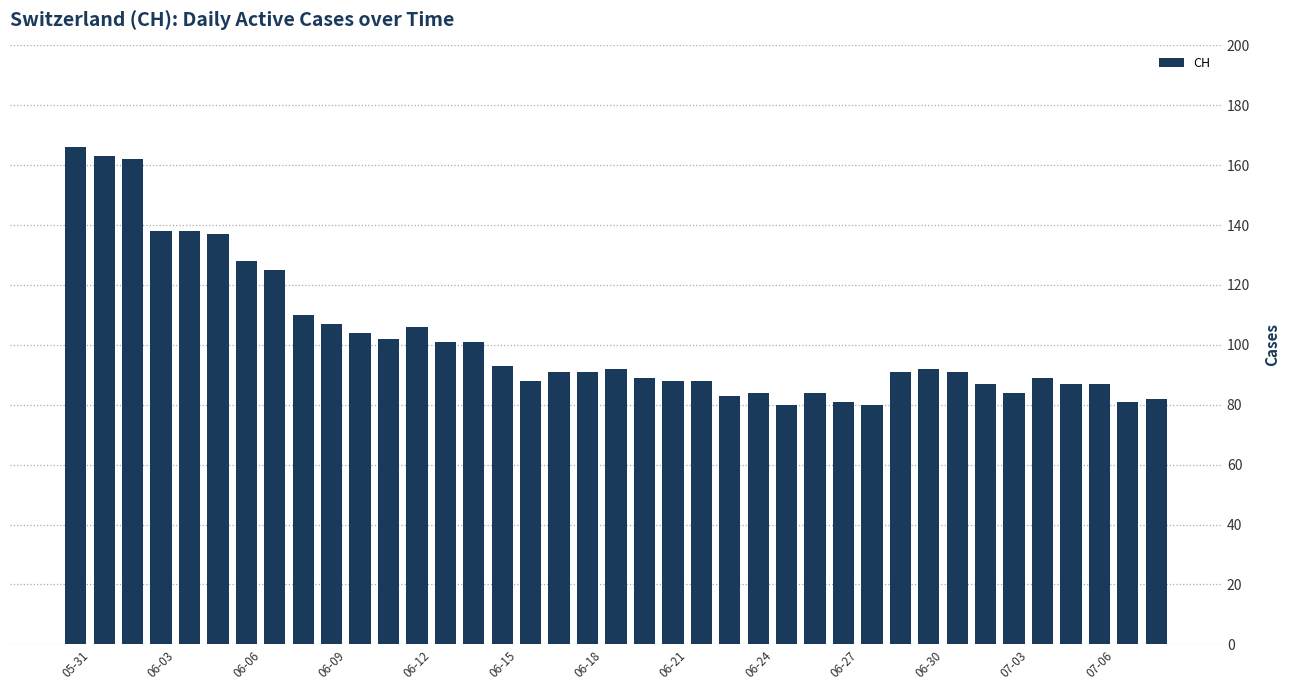

What is the maximum value shown in the chart?

166